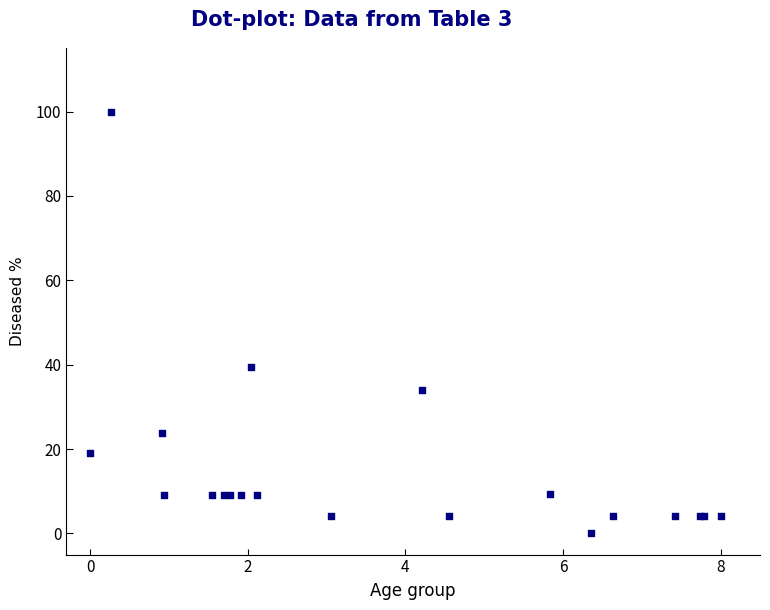

What Y value in the scatter plot is closest to 50?

39.4